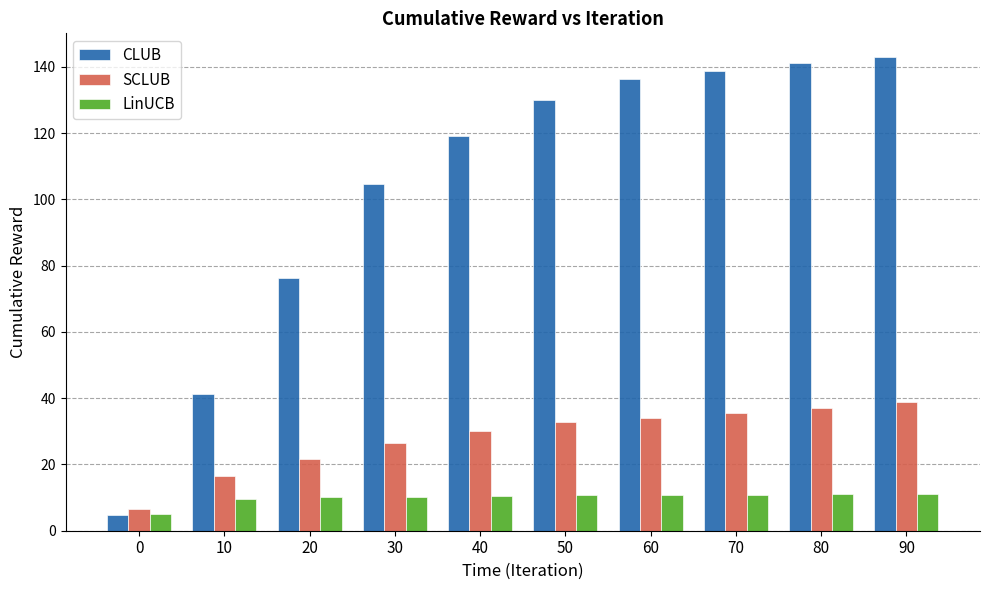

What is the greatest value displayed?

143.0